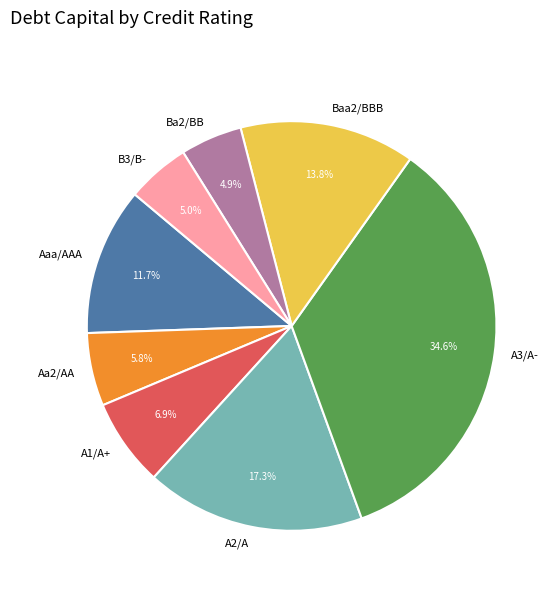

To the nearest percent, what percentage of the pie is B3/B-?

5%